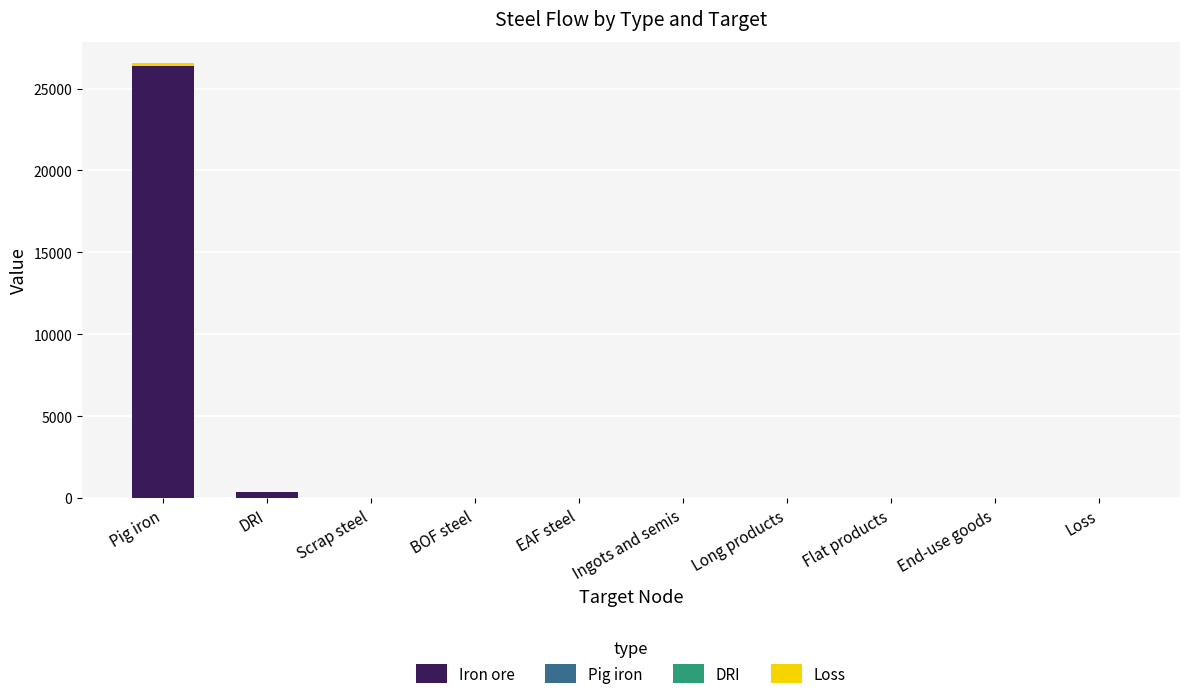

Which category has the highest value in the Iron ore series?

Pig iron